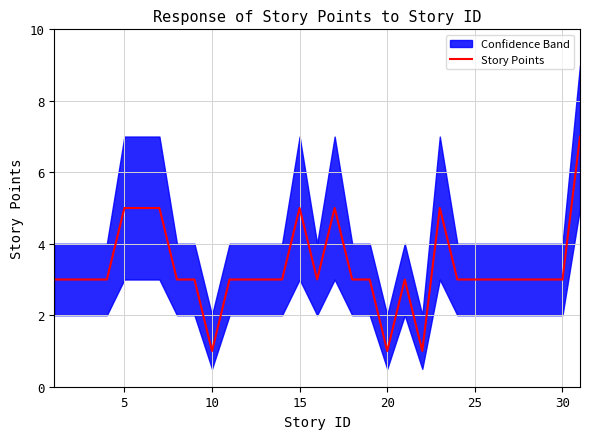

What is the highest value of the Story Points series?

7